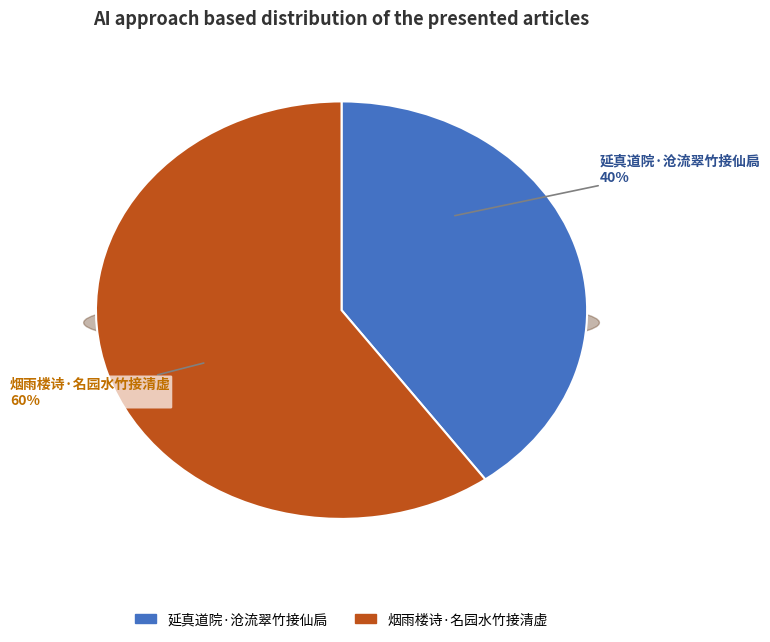

Which category has the smallest portion of the pie?

延真道院·沧流翠竹接仙扃